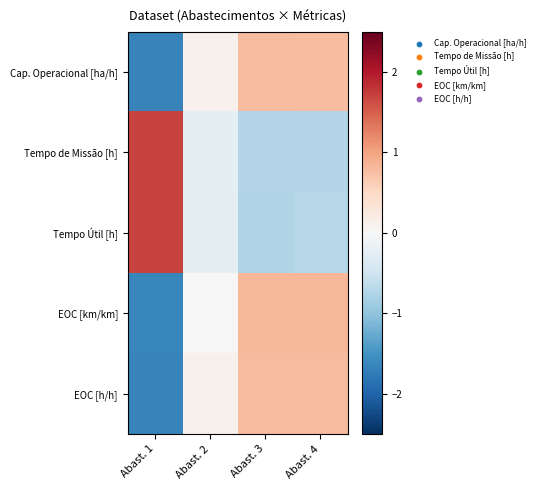

Which series has the largest range (max minus min)?

Cap. Operacional [ha/h]